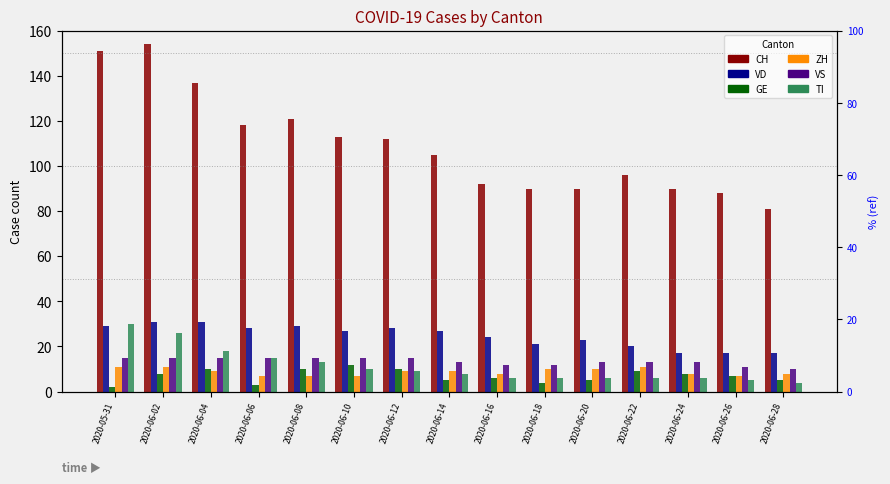

What is the spread (max minus min) of values at 2020-06-04?

128